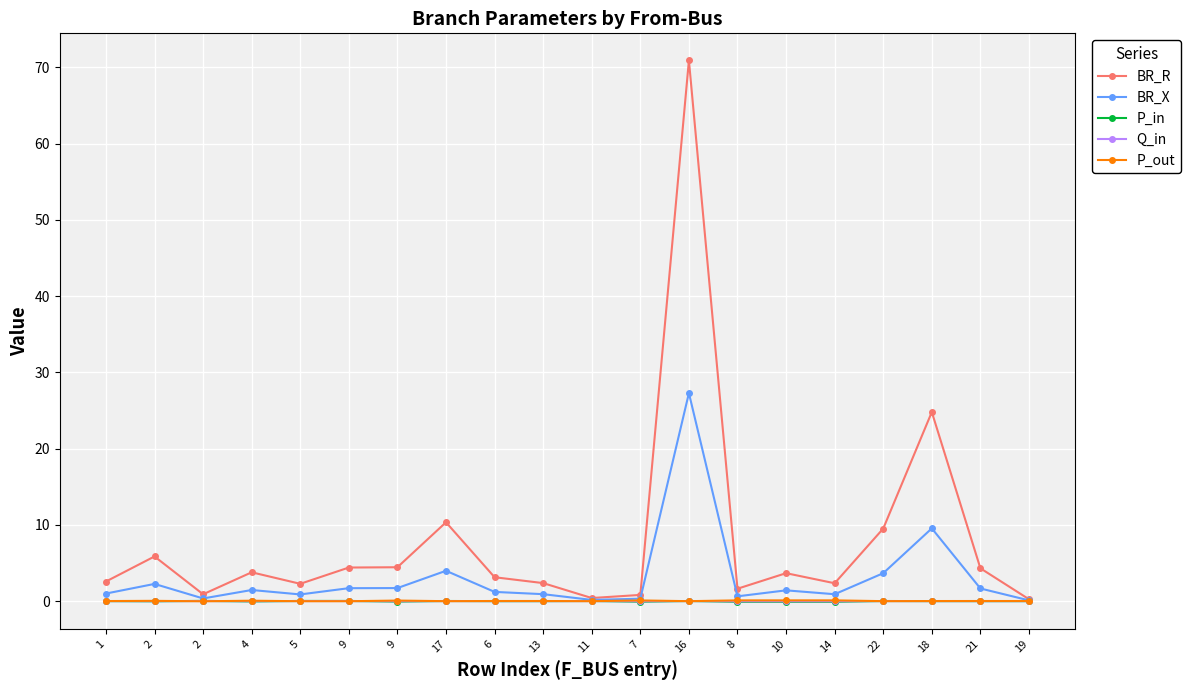

How many data points does each series have?

20